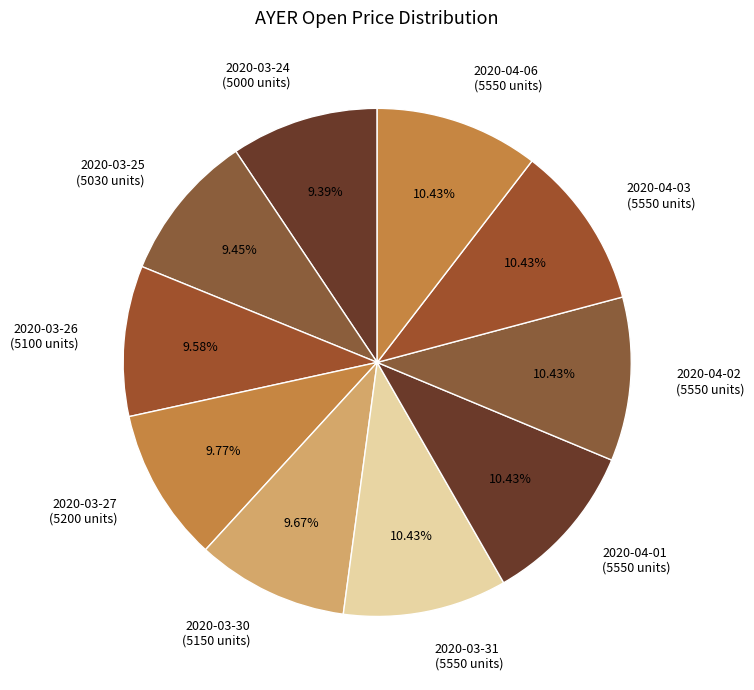

Is it true that 2020-04-03 is 10% of the pie?

True